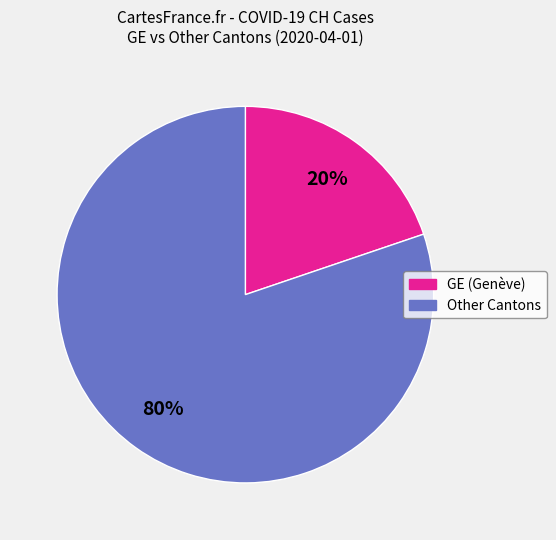

Is there any slice that represents more than half of the pie?

Yes